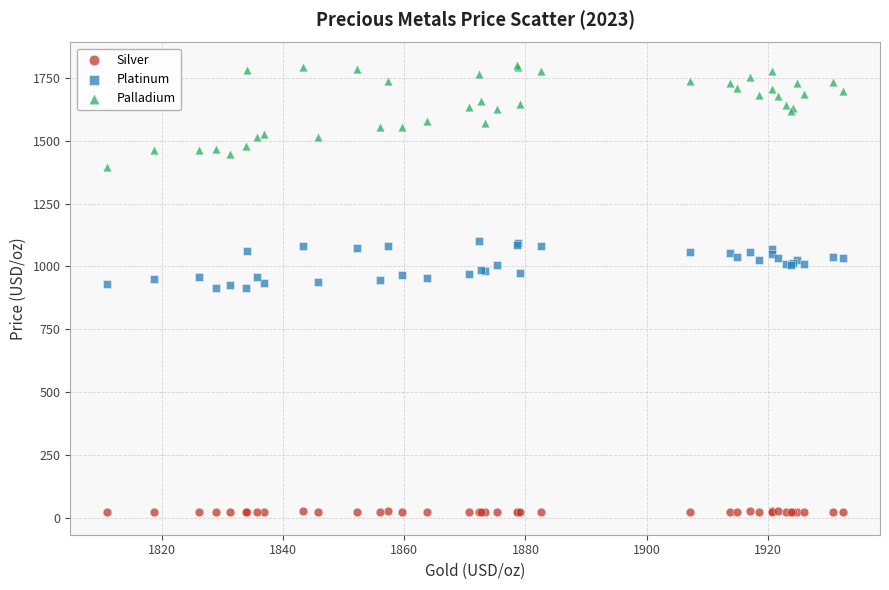

Which series has the largest Y range (max minus min)?

Palladium